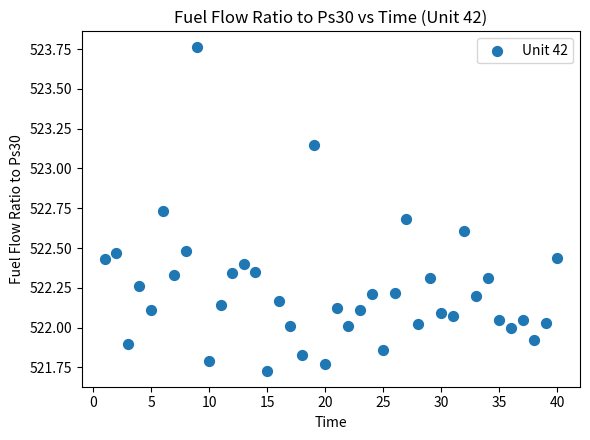

What is the range of Y values (max minus min)?

2.0